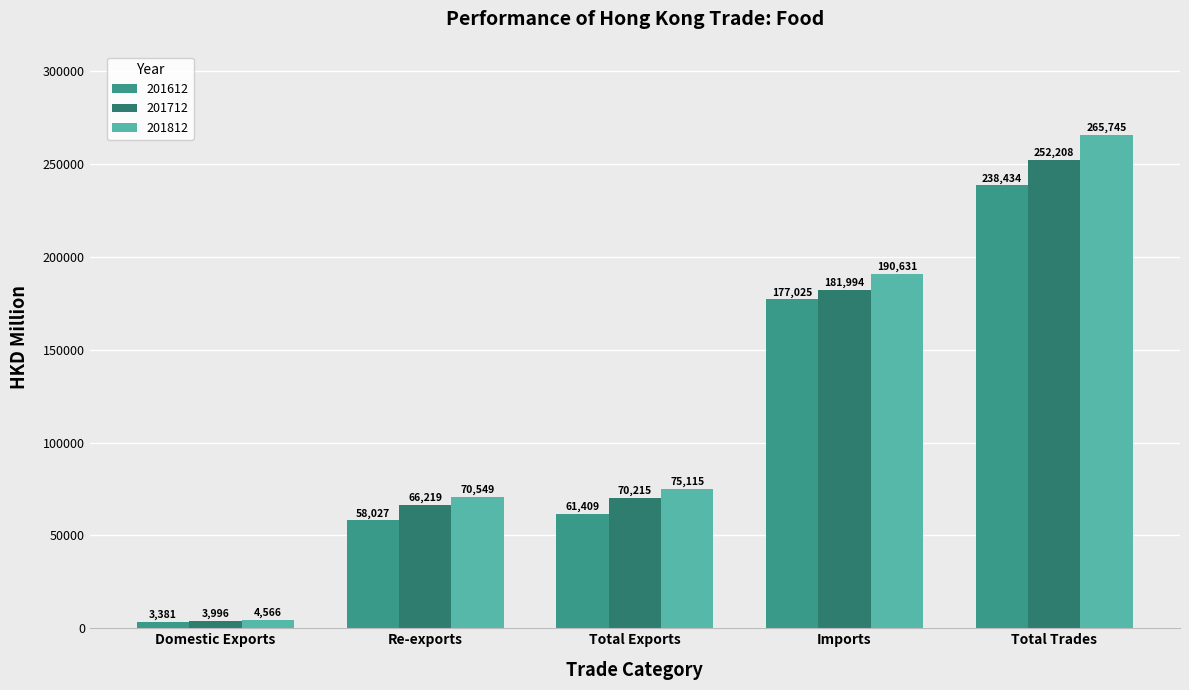

Count the number of data series in this chart.

3